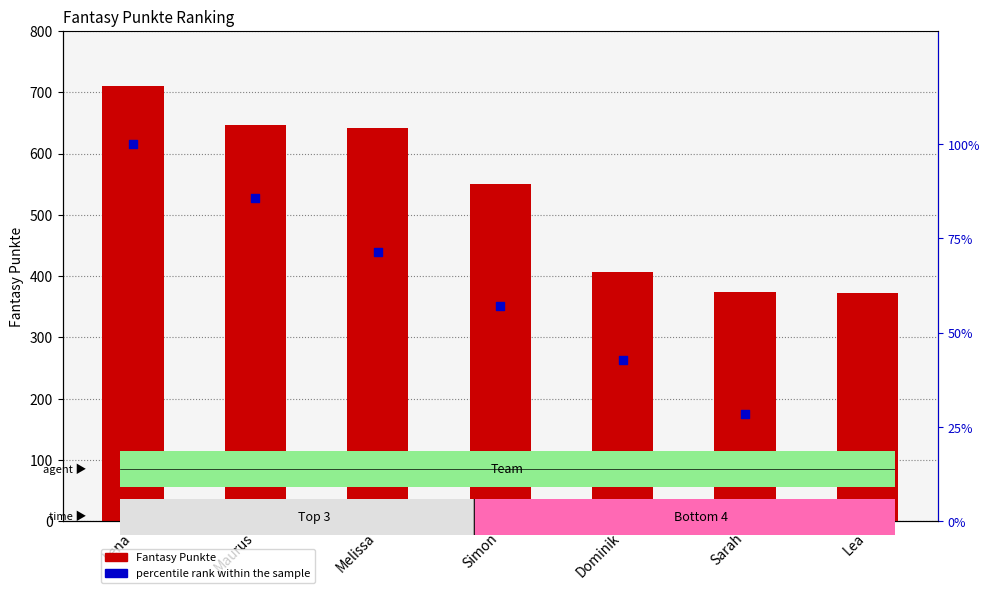

Which series has the largest Y range (max minus min)?

Fantasy Punkte